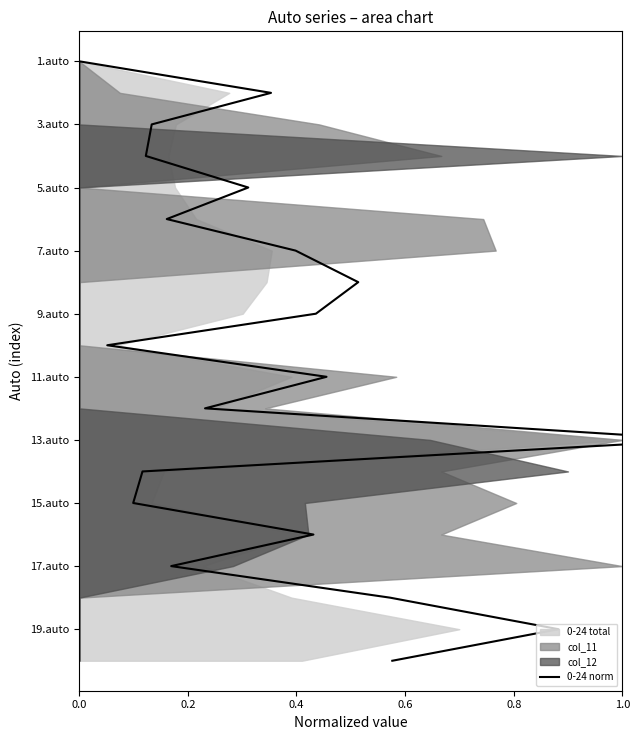

How many values are above zero?

19